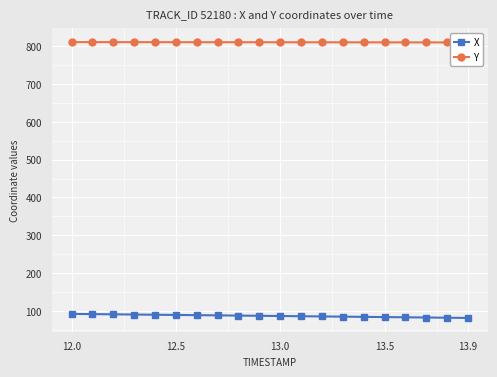

Reading left to right, transcribe all the data shown in this chart.

X: 92.0	91.4	90.9	90.3	89.8	89.2	88.6	88.1	87.5	87.0	86.4	85.8	85.3	84.7	84.1	83.6	83.0	82.4	81.9	81.3
Y: 810.7	810.6	810.6	810.6	810.5	810.5	810.4	810.4	810.4	810.3	810.3	810.2	810.2	810.1	810.1	810.0	810.0	809.9	809.9	809.8